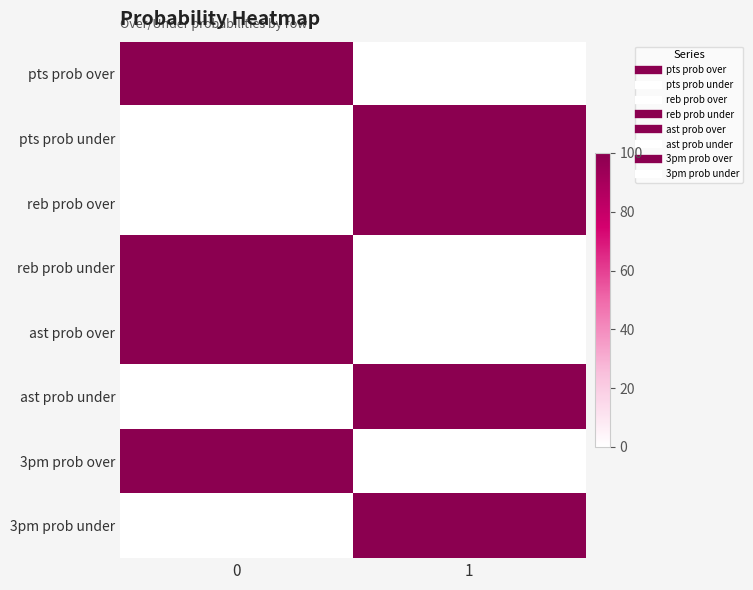

What is the maximum value shown in the chart?

100